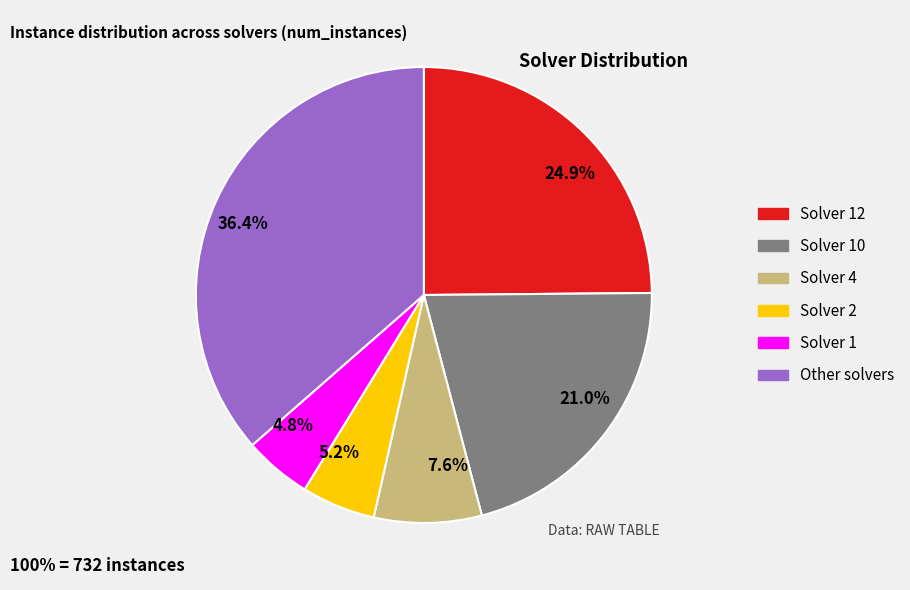

Is there any slice that represents more than half of the pie?

No